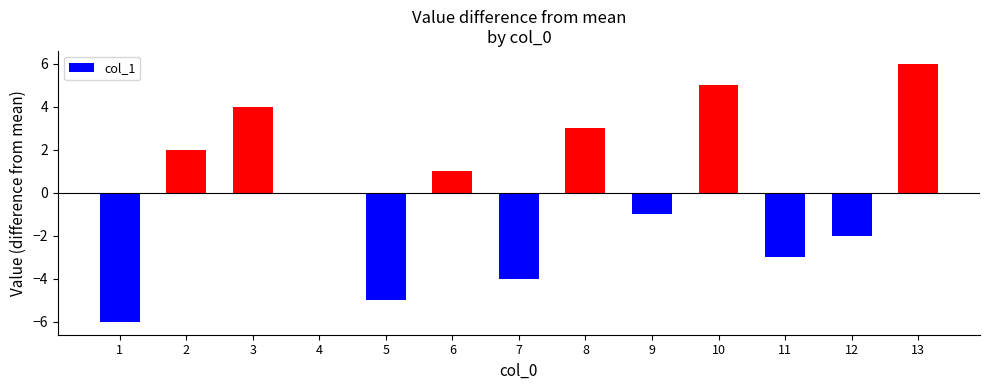

Reading left to right, what are all the values shown in this chart?

1=-6	2=2	3=4	4=0	5=-5	6=1	7=-4	8=3	9=-1	10=5	11=-3	12=-2	13=6